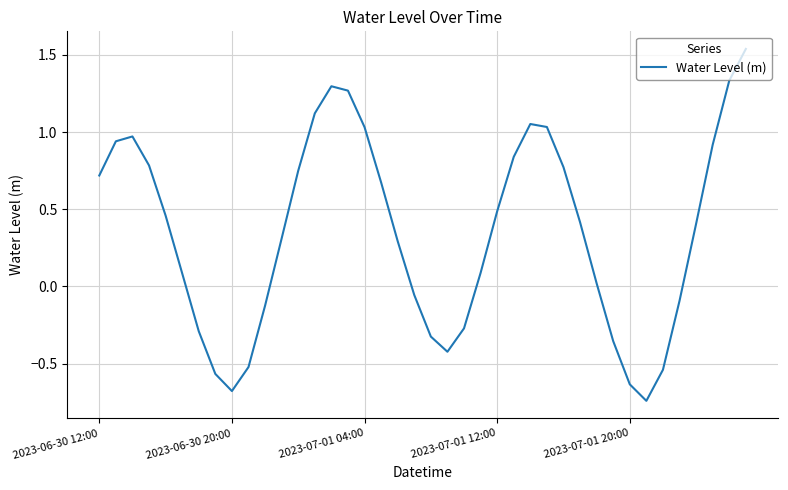

What is the difference between the maximum and minimum values?

2.3